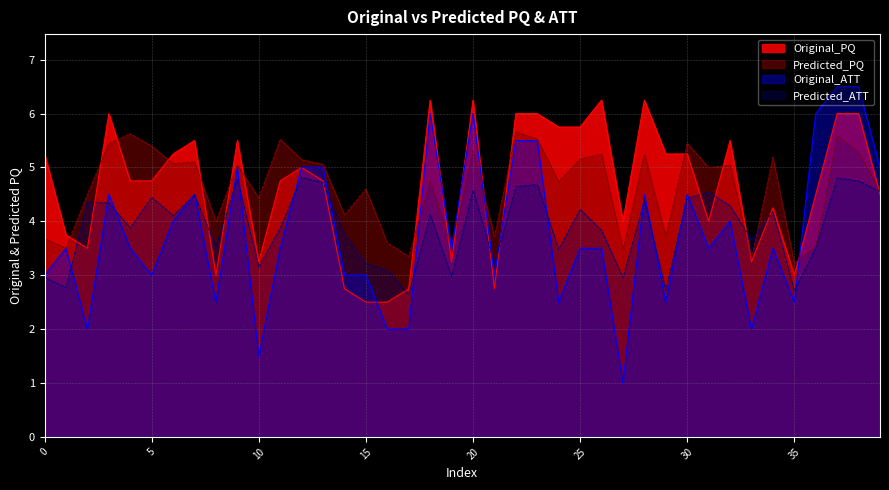

How many intersections are there between Original_PQ and Predicted_ATT?

13